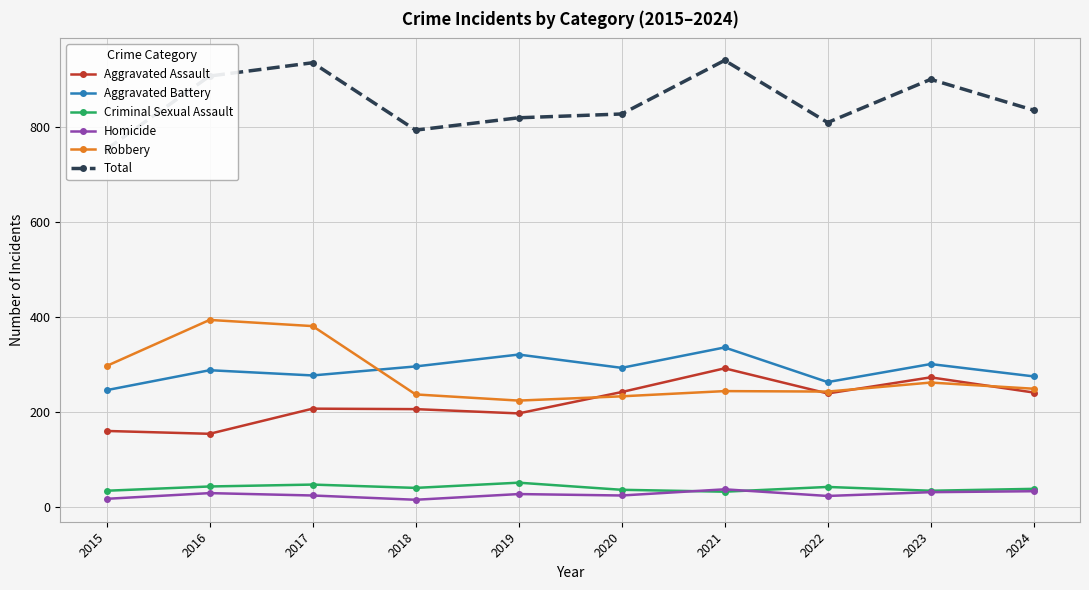

What is the maximum value shown in the chart?

941